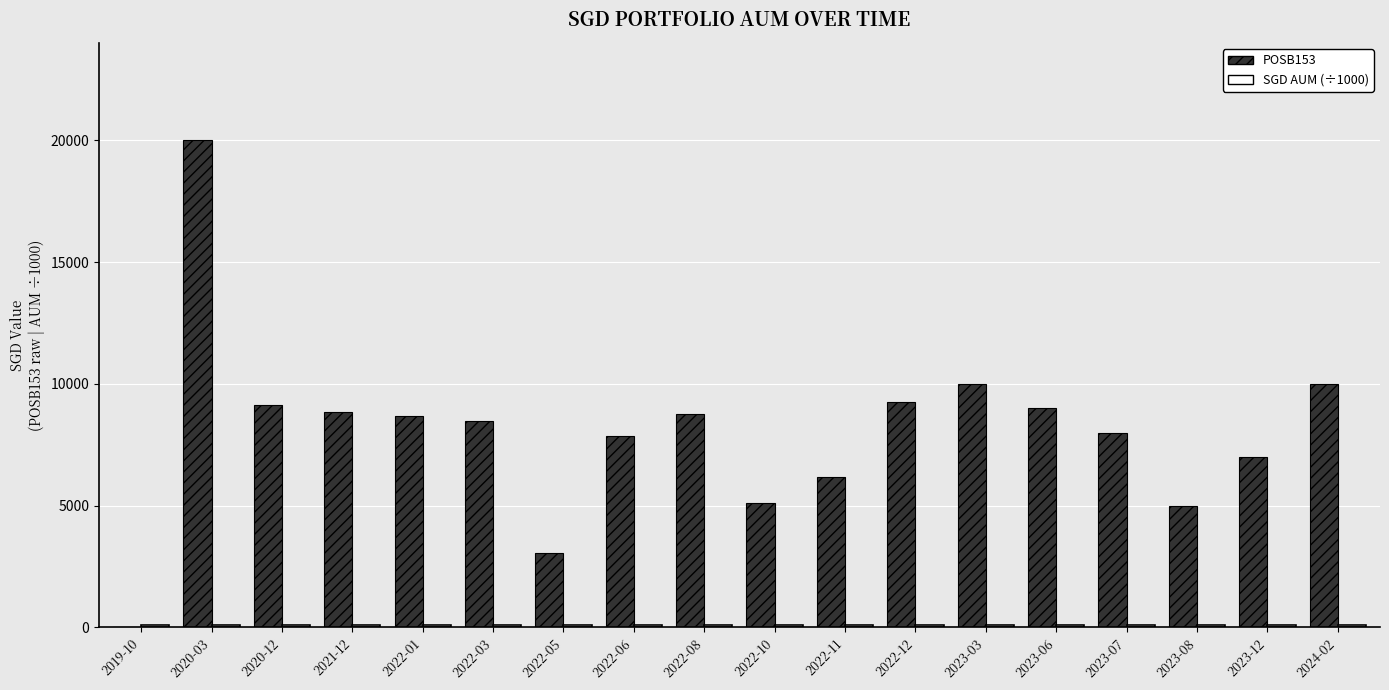

What is the sum of all POSB153 values?

144339.0